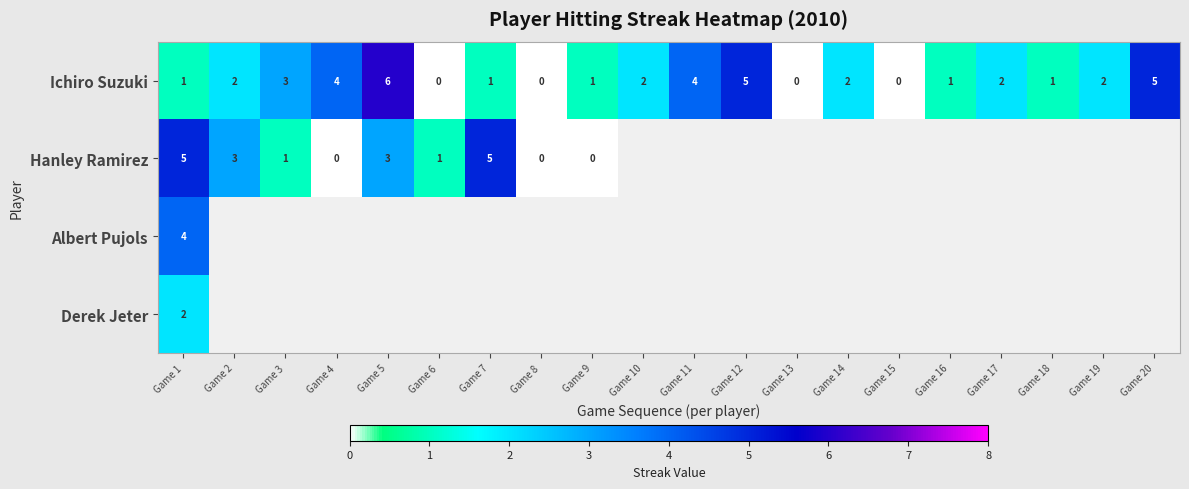

Which category has the lowest value across all series?

Game 6